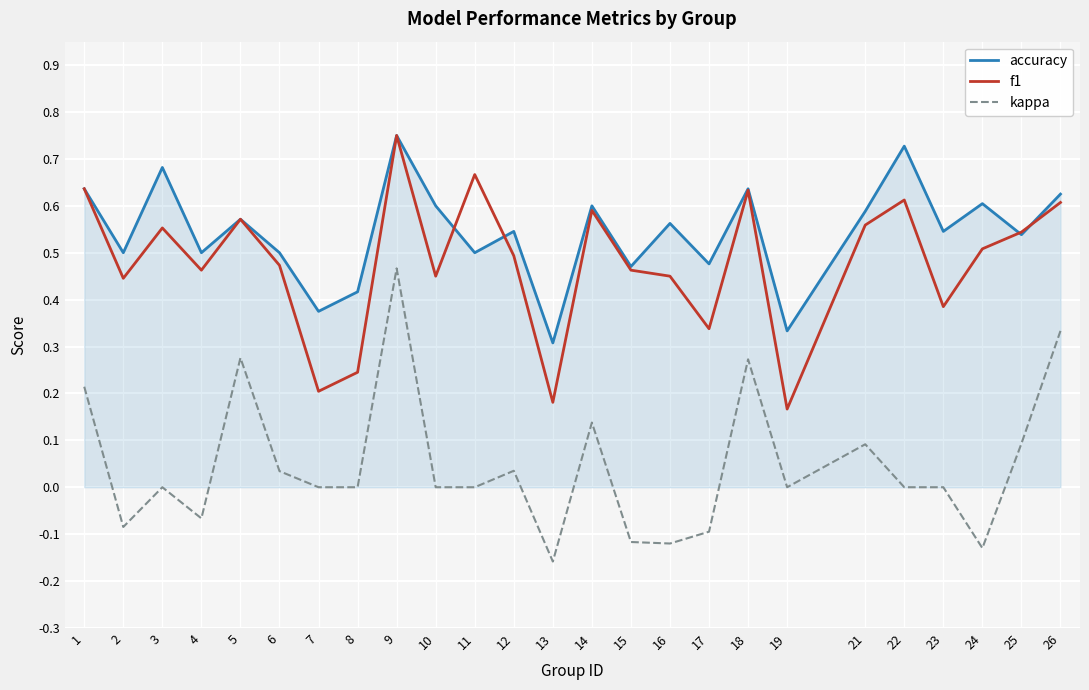

Between 13 and 19, which series saw the biggest shift?

kappa